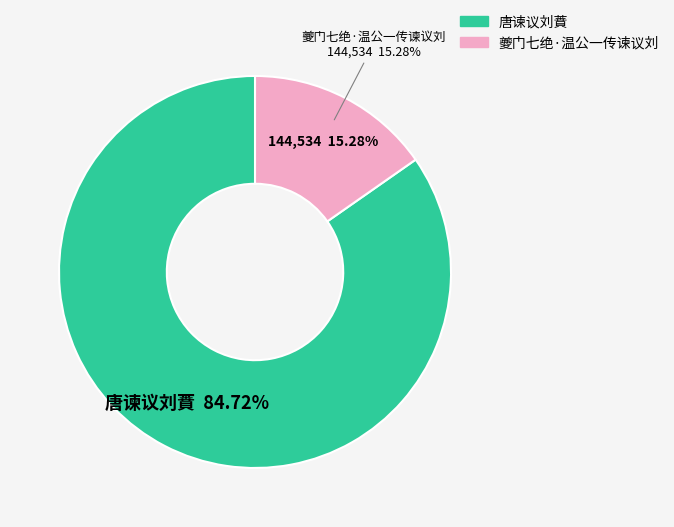

Does 夔门七绝·温公一传谏议刘 represent more than half of the total?

No